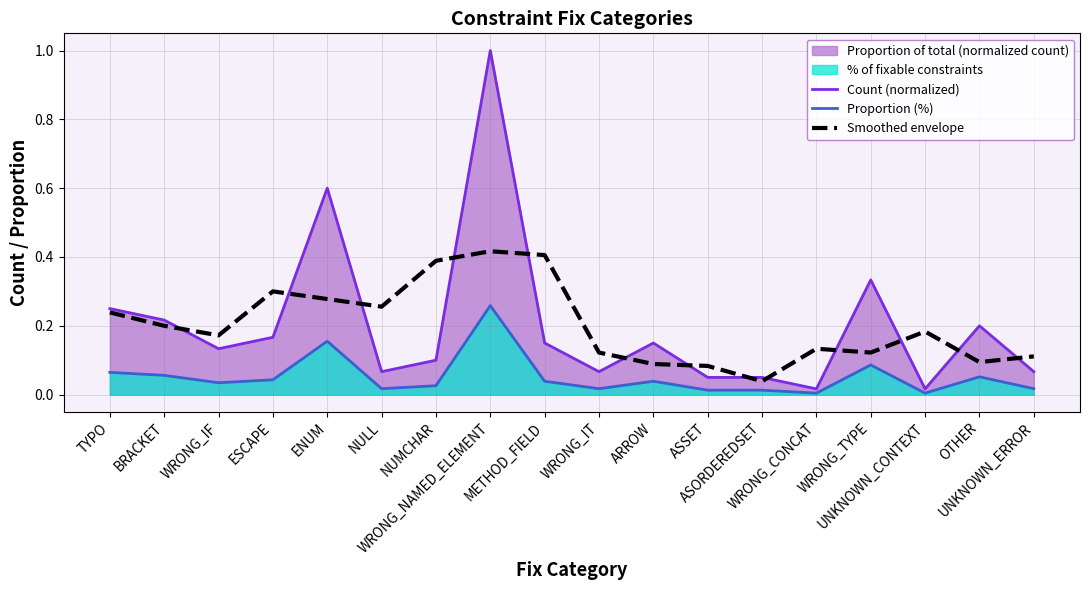

What is the sum of all Proportion (%) values?

0.9